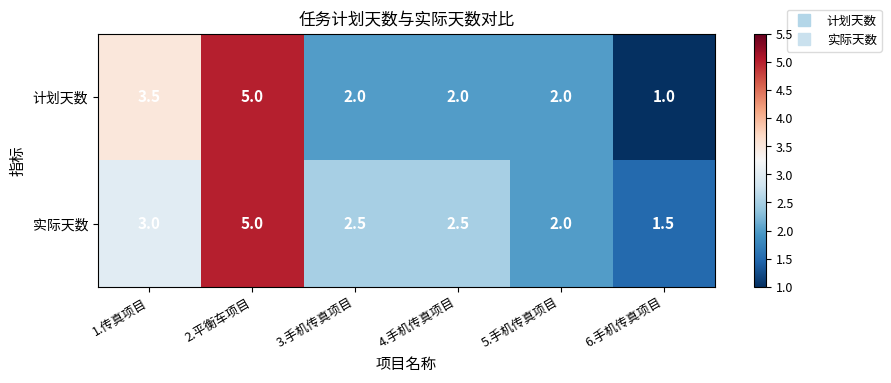

How many distinct data groups are displayed?

2